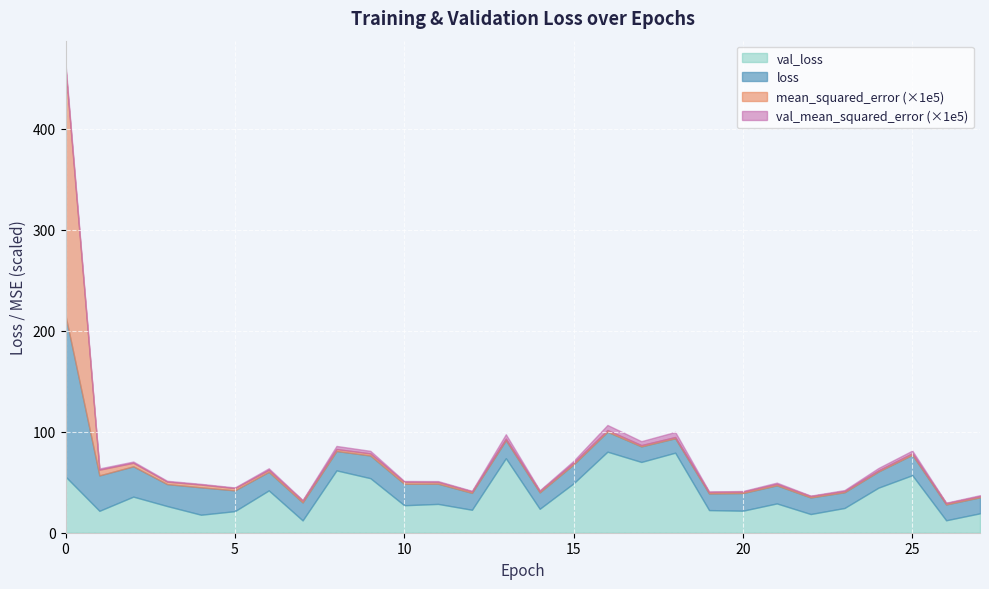

Does the chart display data point markers on the line(s)?

No